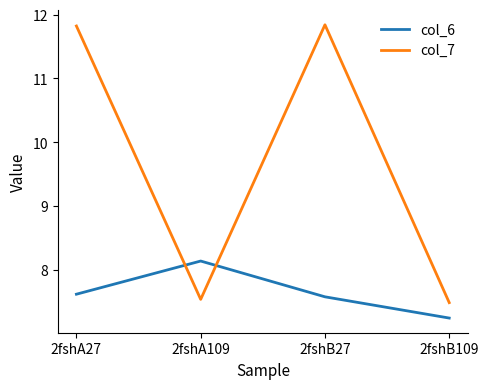

Reading left to right, extract all data points from this chart.

col_6: 2fshA27=7.6	2fshA109=8.1	2fshB27=7.6	2fshB109=7.2
col_7: 2fshA27=11.8	2fshA109=7.5	2fshB27=11.8	2fshB109=7.5